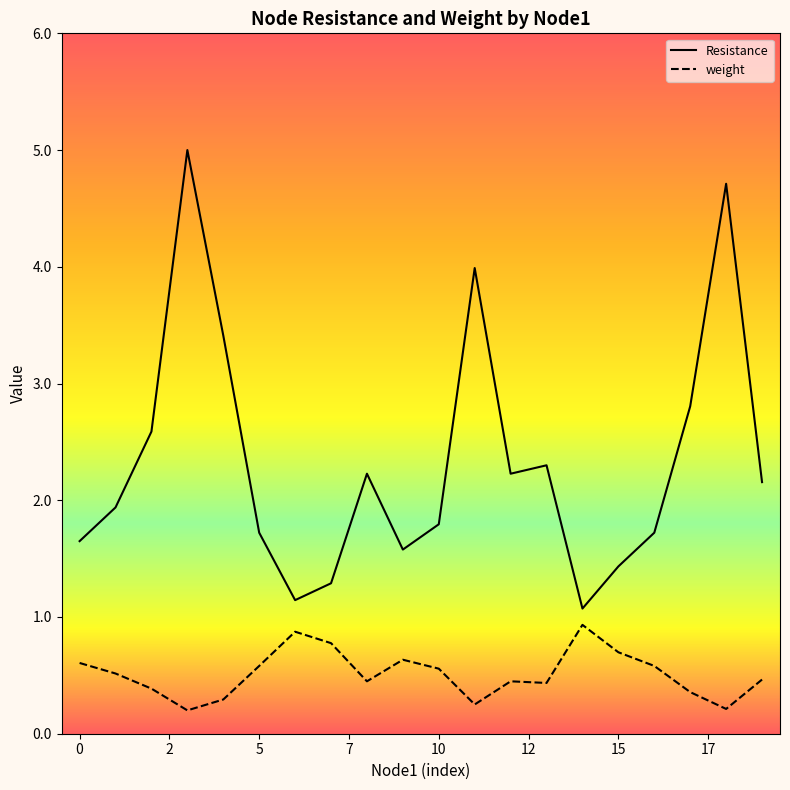

Which series has the largest range (max minus min)?

Resistance